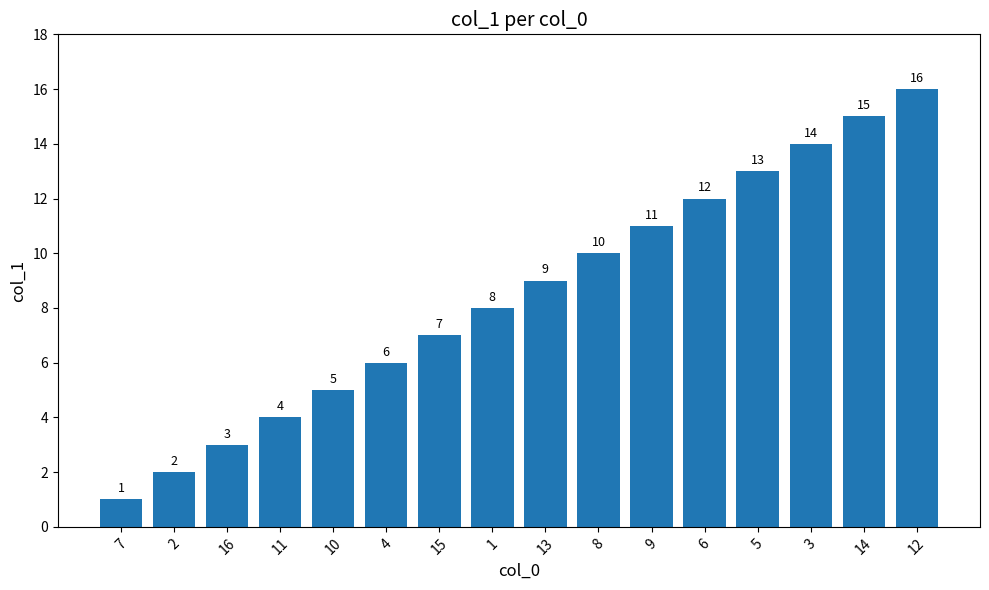

Is it true that the value at 5 is 9?

False